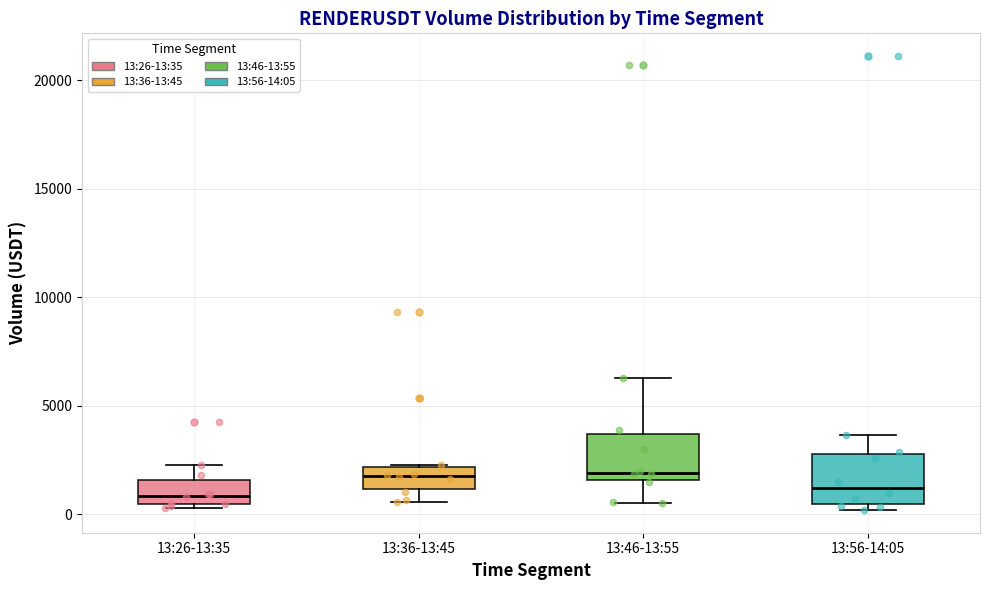

Where is the upper edge of the box for 13:46-13:55 on the y-axis? The values are not printed on the chart, so give them approximately, as read against the axis.

3500